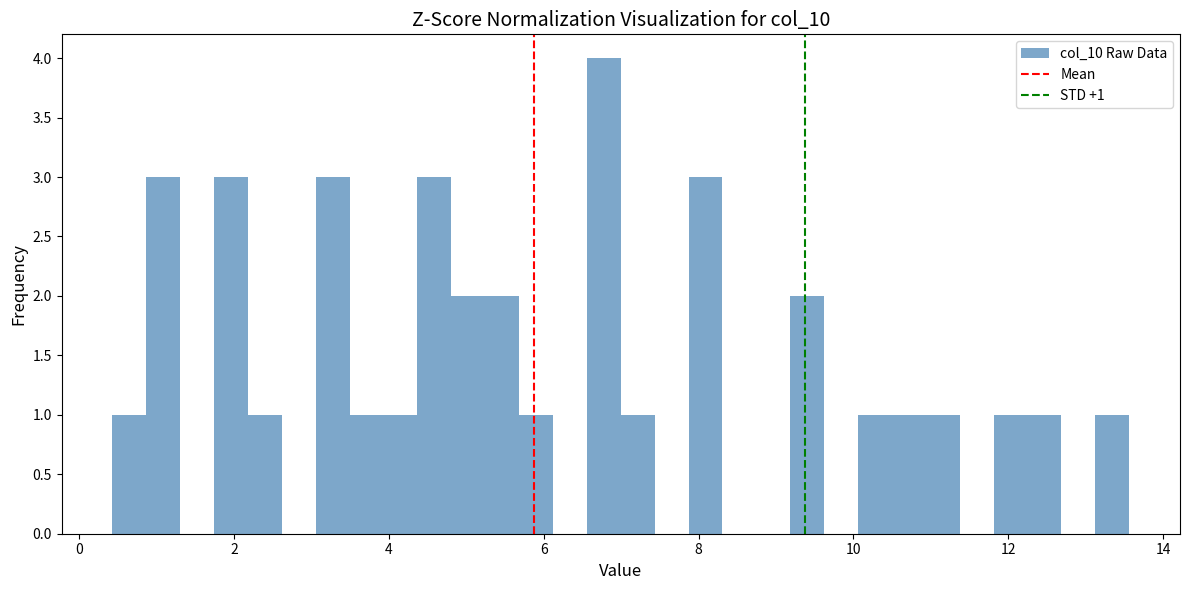

Read against the x-axis, roughly where is the centre of the tallest bar?

6.8